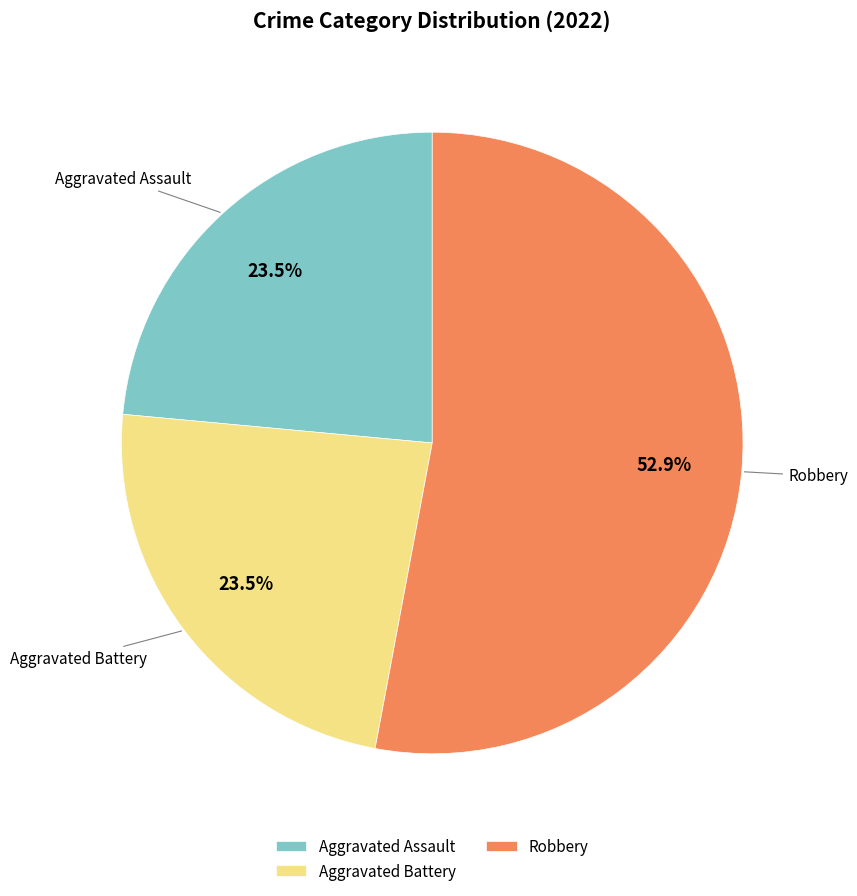

Is Aggravated Battery the majority of the pie?

No